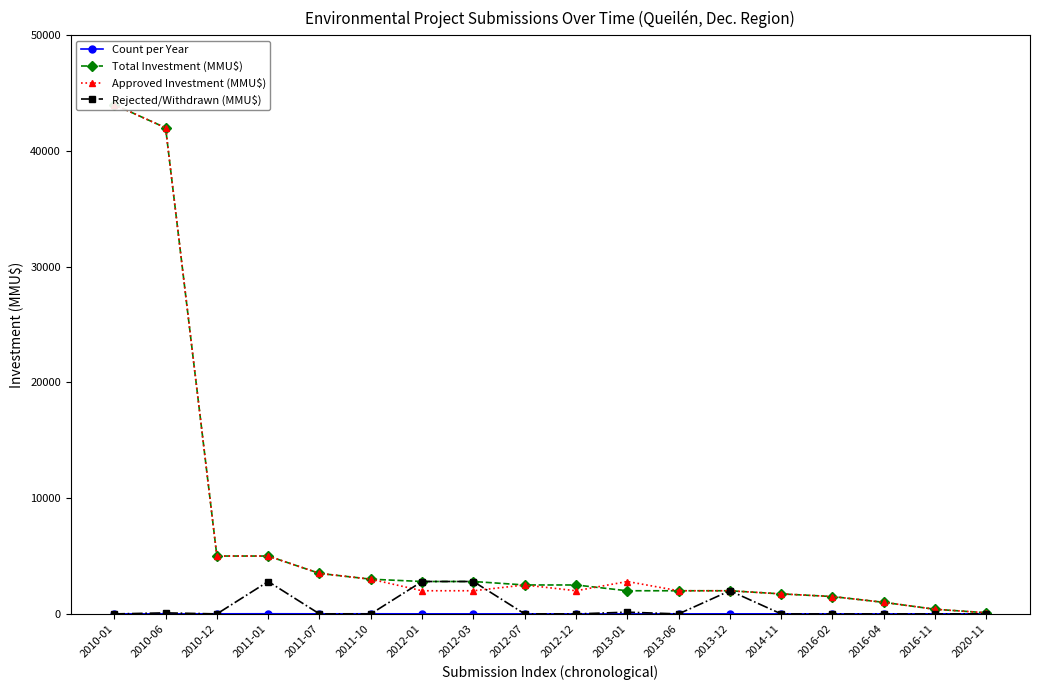

What is the total value across all series at 2014-11?

3465